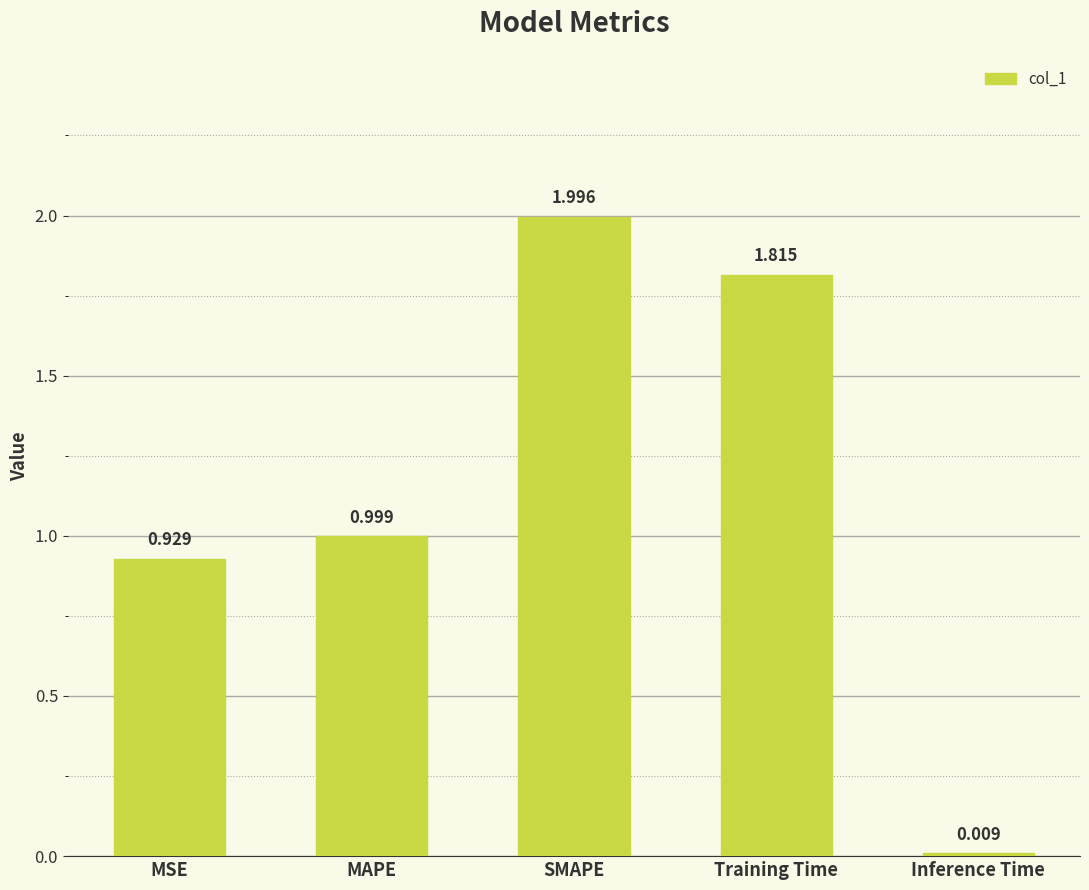

Which label corresponds to the largest value in the chart?

SMAPE